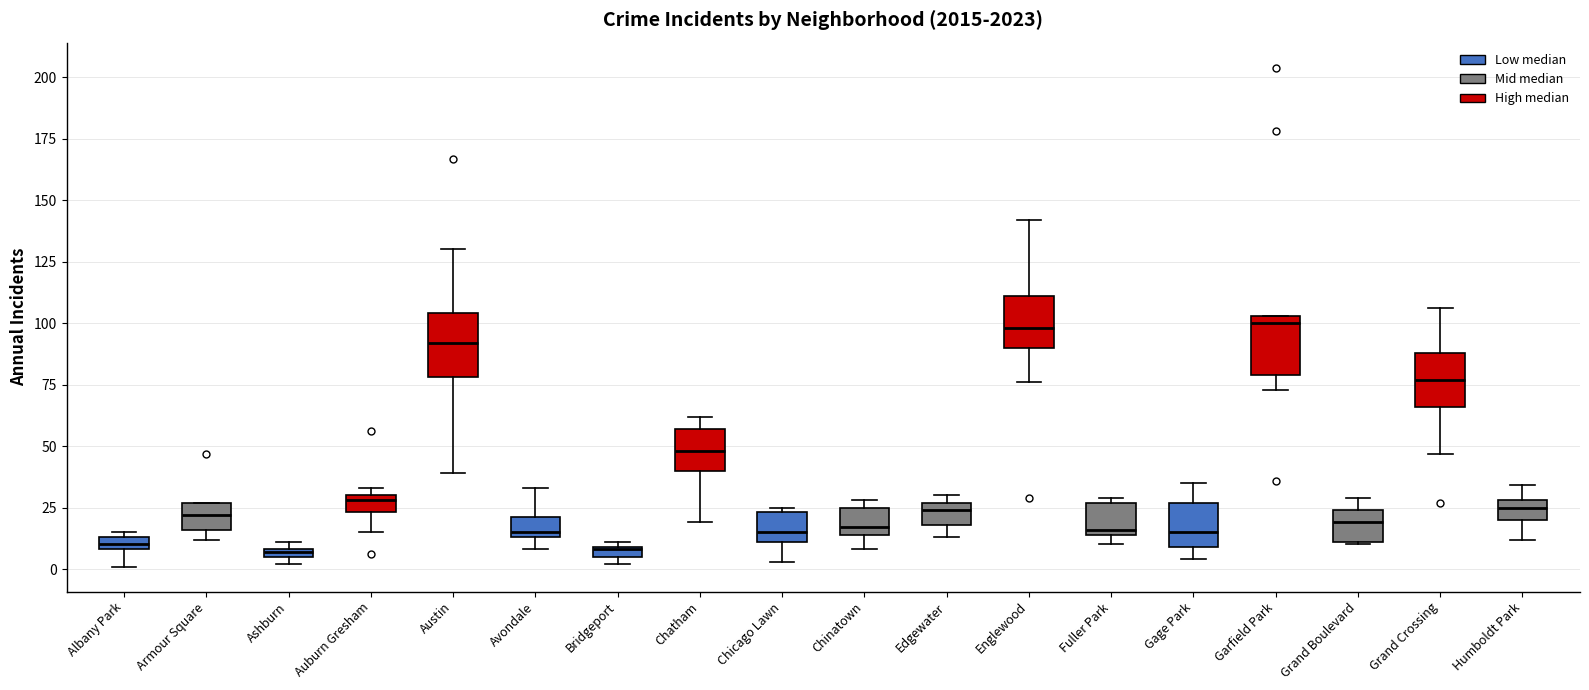

Where does the upper whisker of the box for Gage Park end on the y-axis? The values are not printed on the chart, so give them approximately, as read against the axis.

35